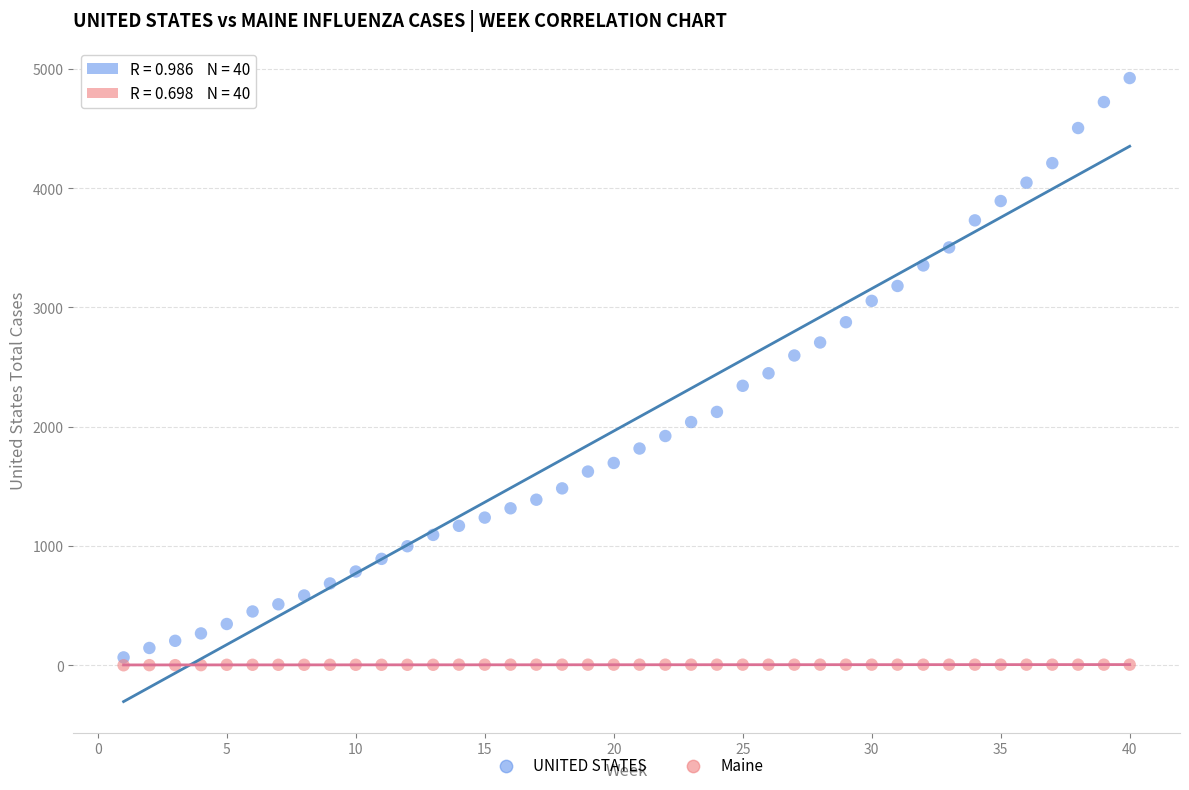

Which series has the largest Y range (max minus min)?

UNITED STATES